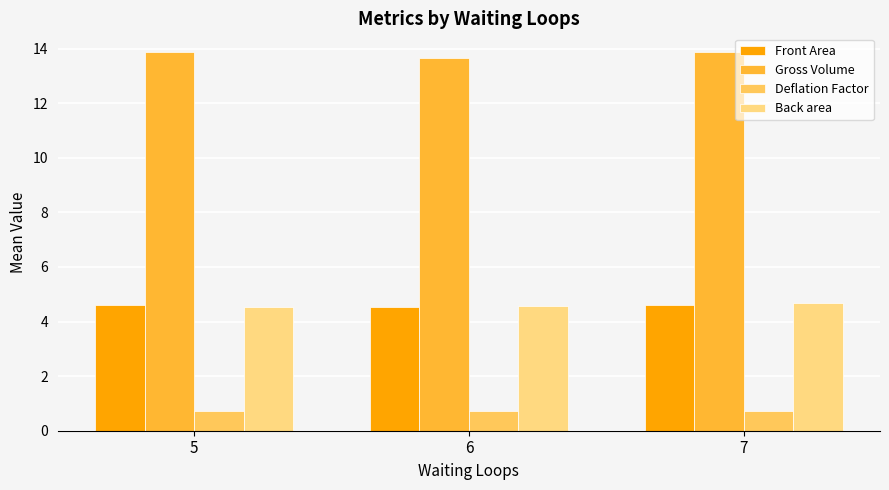

Is the value of Back area at 6 greater than the value of Gross Volume at 5?

No